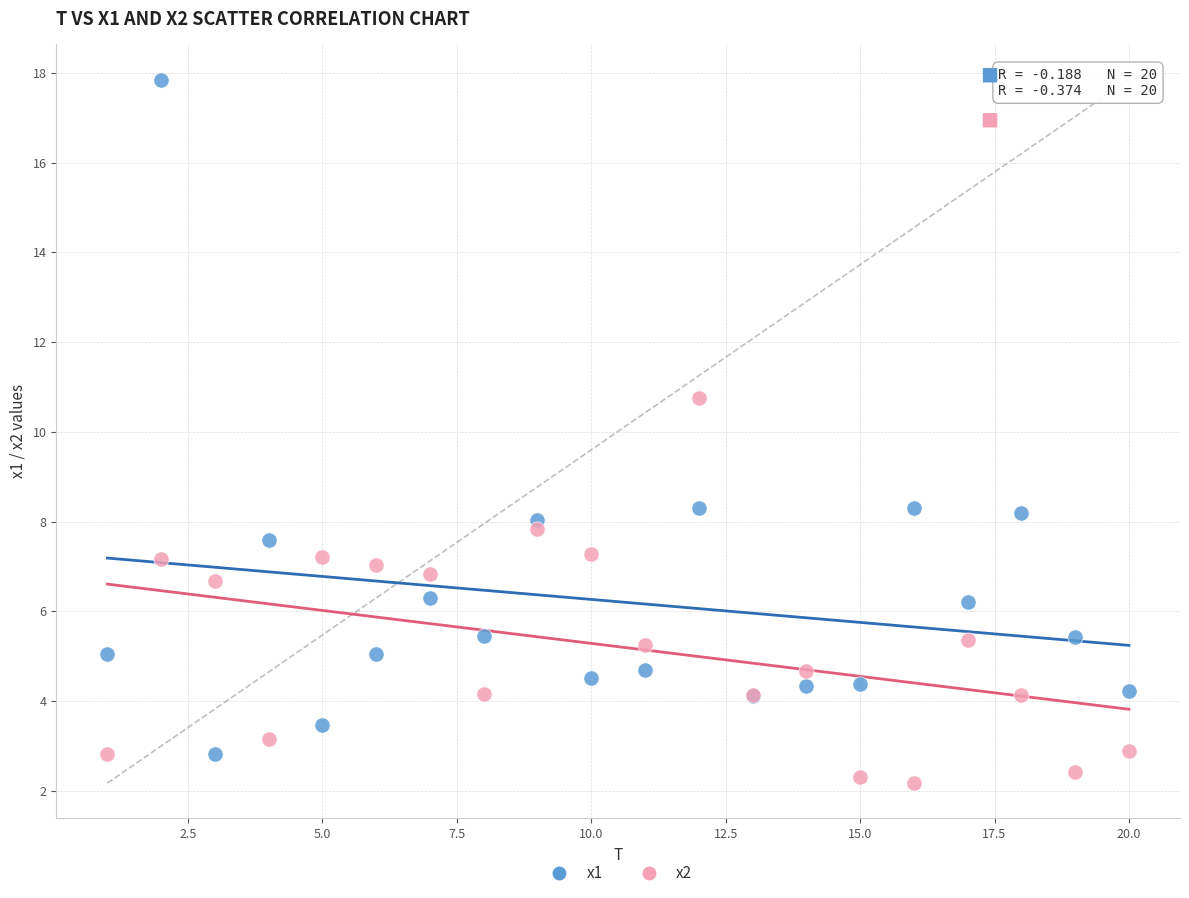

Which series contains the highest Y value?

x1